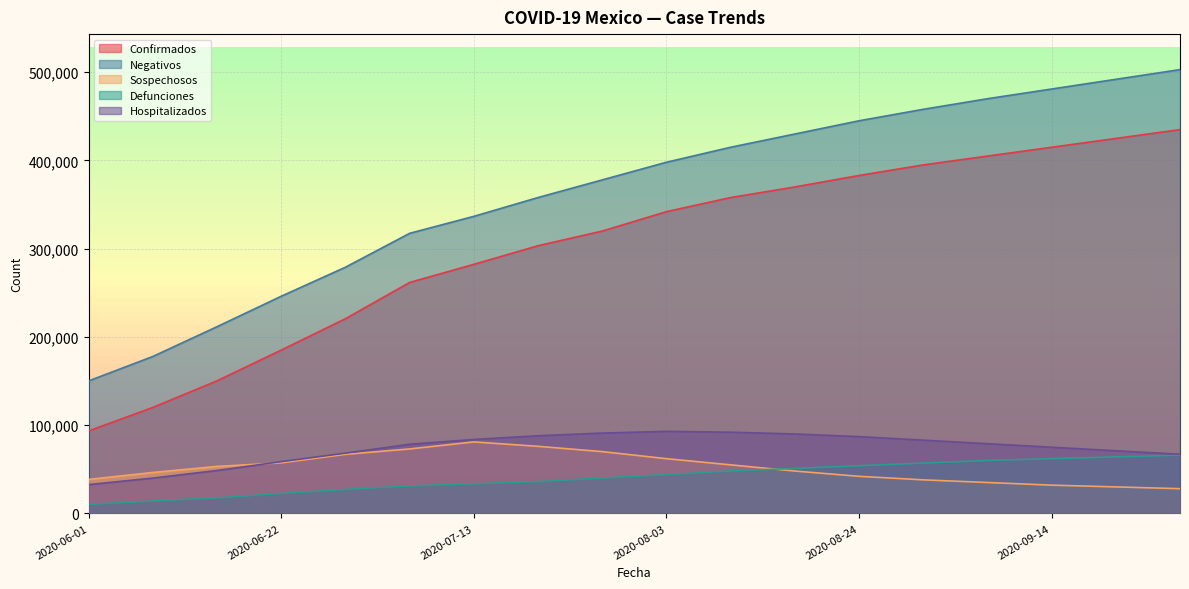

What is the label of the 5th point from the left?

2020-06-29